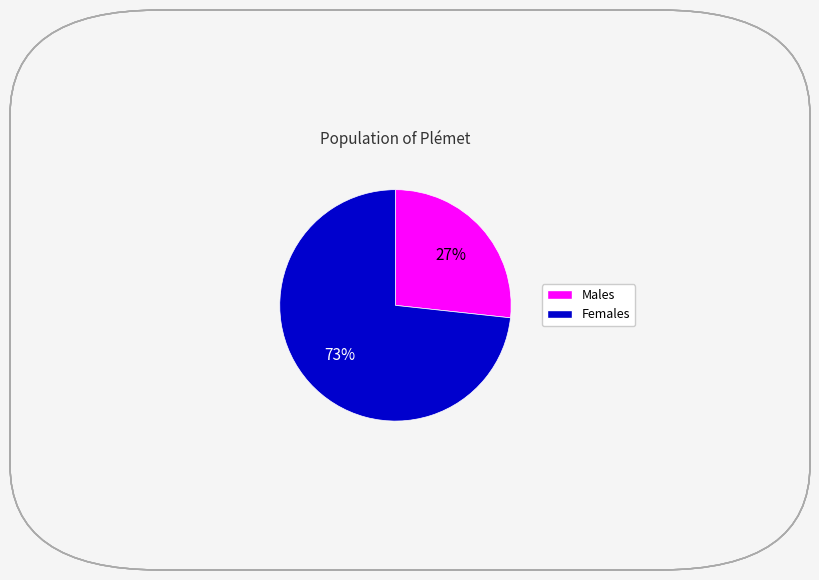

Does any single category account for the majority?

Yes